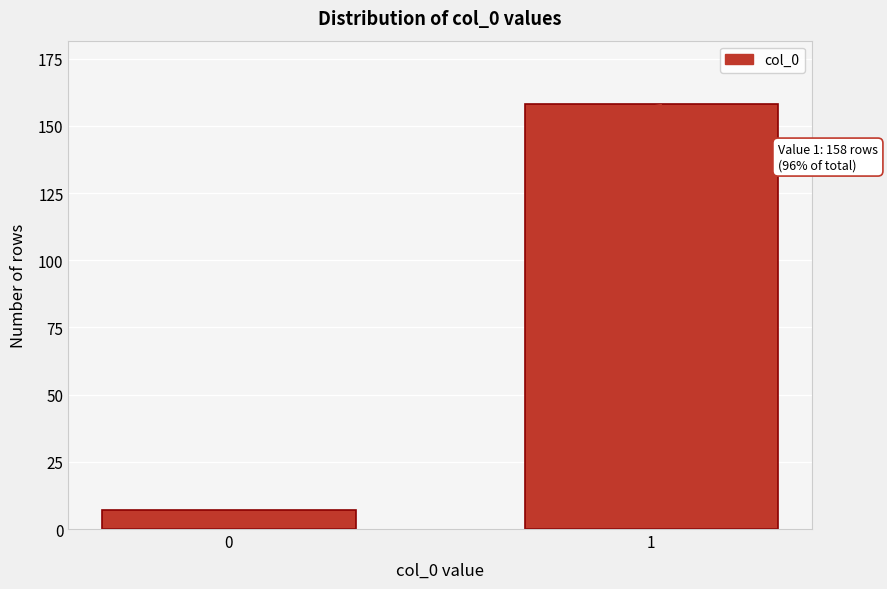

Reading left to right, extract all data points from this chart.

7	158